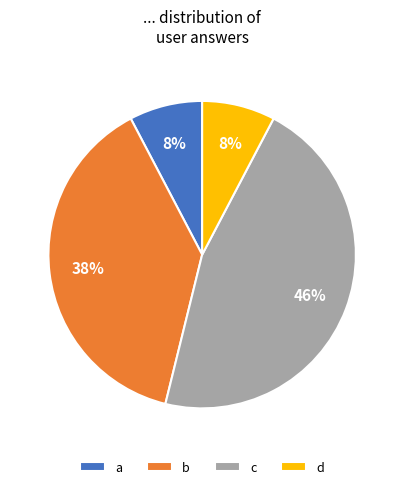

Do b and a together represent more than half of the pie?

No